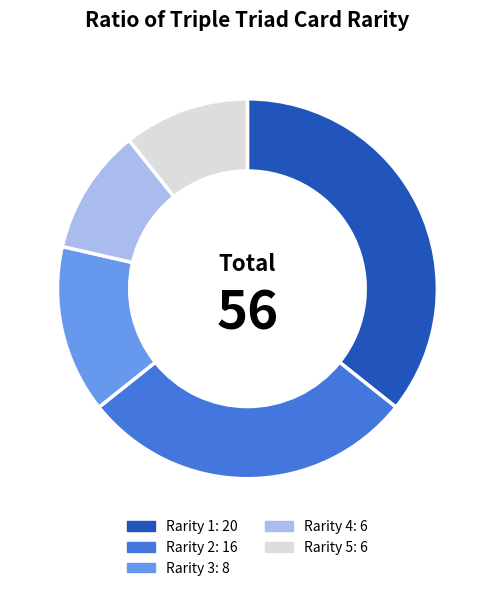

Is there any slice that represents more than half of the pie?

No